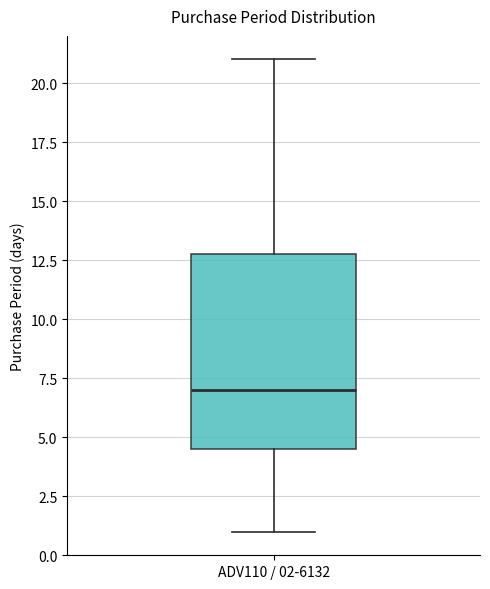

Read this box plot against the y-axis: the position of the median line, the range covered by the box, and the ends of both whiskers. The values are not printed on the chart, so give them approximately, as read against the axis.

median 7.0, box 4.5 to 13.0, whiskers 1.0 to 21.0